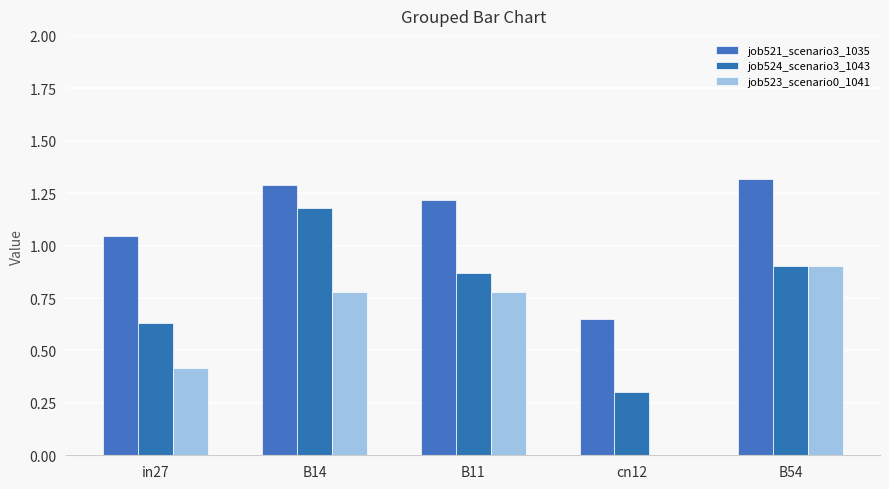

What is the average value of the job521_scenario3_1035 series?

1.1